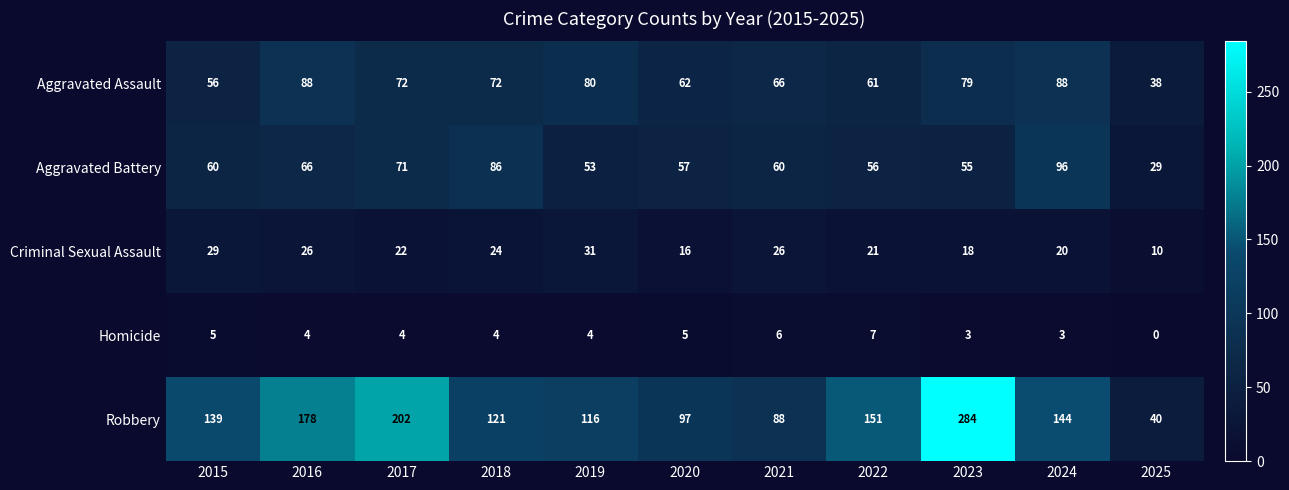

Which series has the largest total across all categories?

Robbery